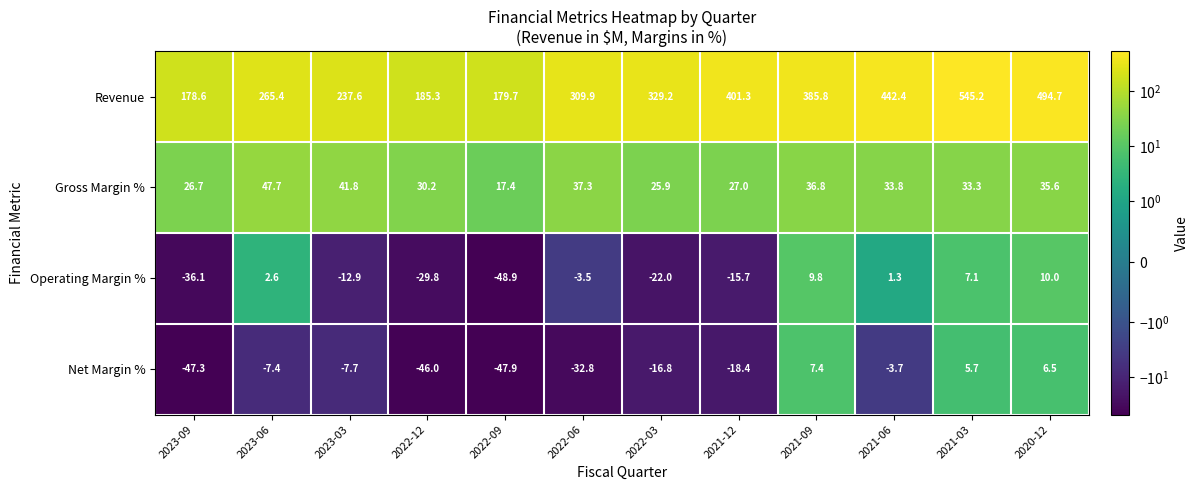

List the series in order of their peak value, highest first.

Revenue, Gross Margin %, Operating Margin %, Net Margin %